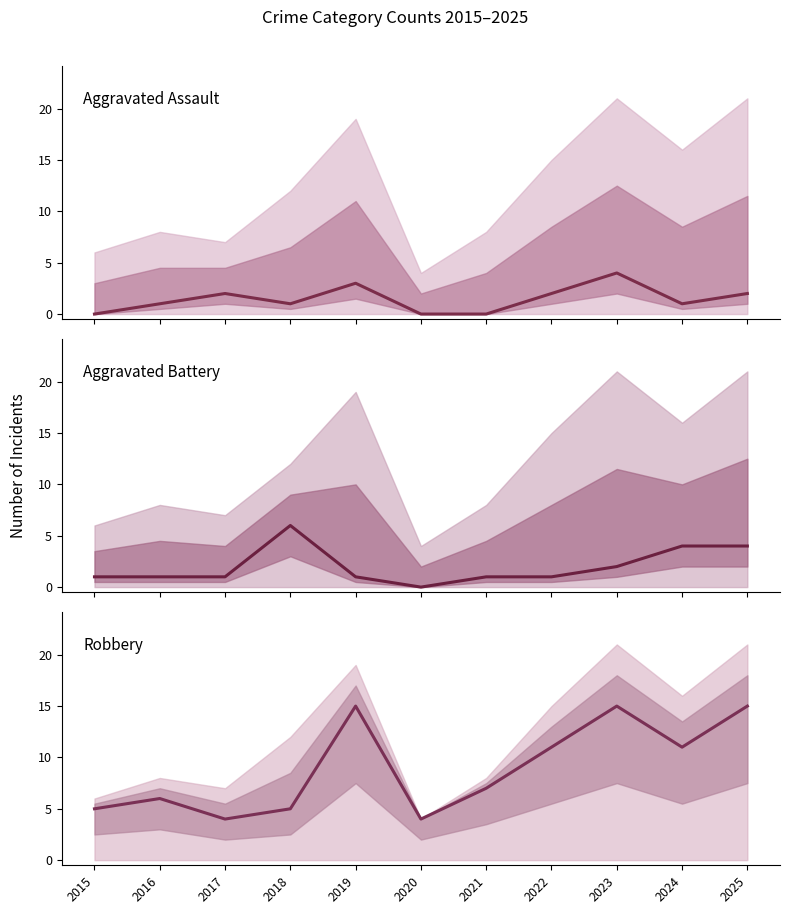

Which category has the highest value across all series?

2019